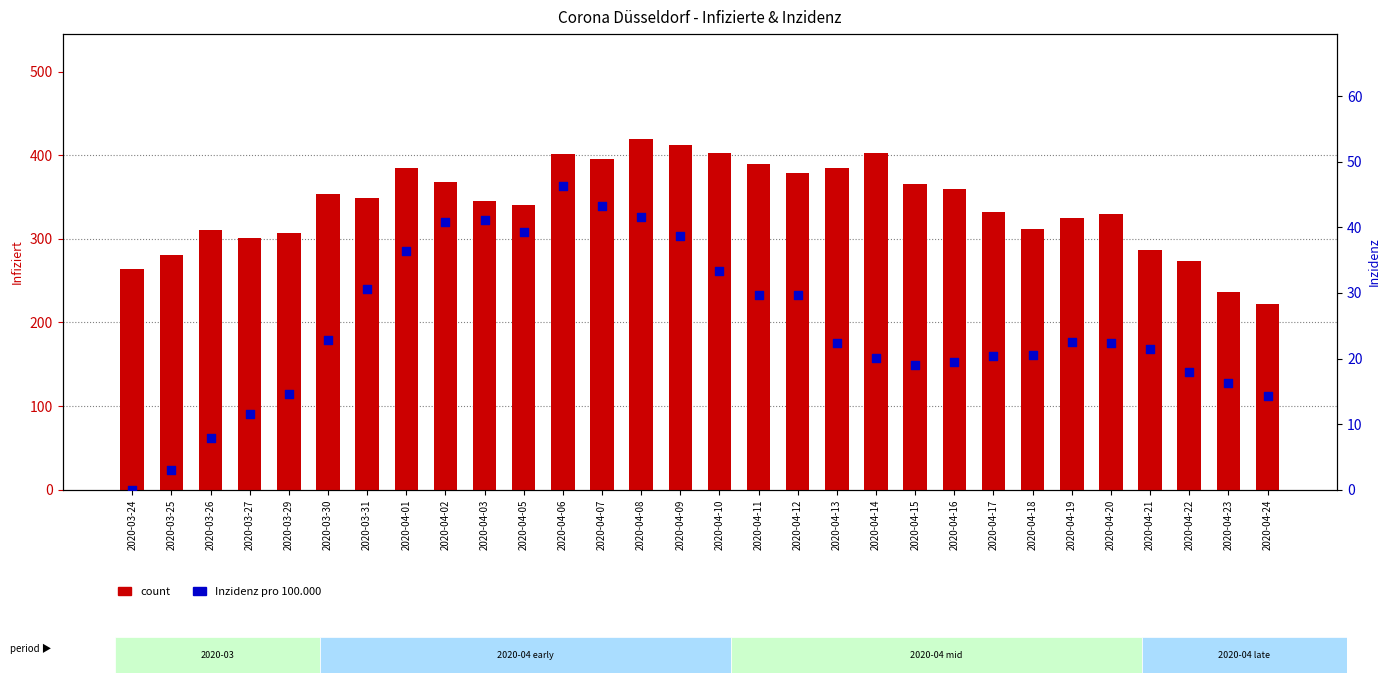

At how many categories does at least one series exceed 102?

30